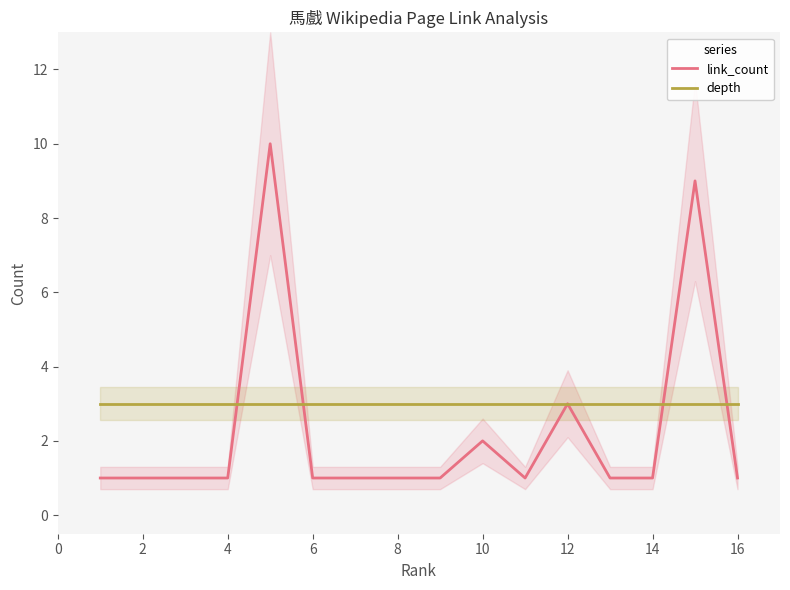

What is the highest value of the link_count series?

10